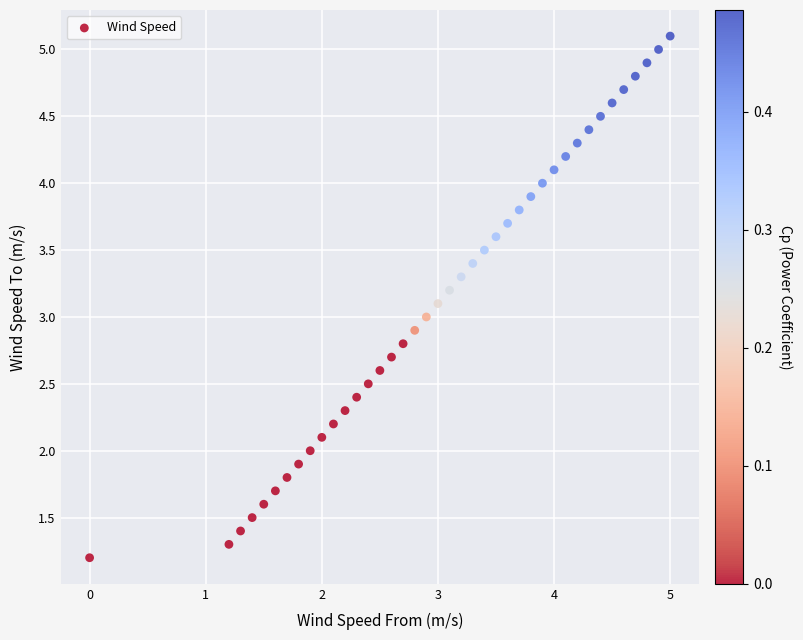

What is the range of X values (max minus min)?

5.0